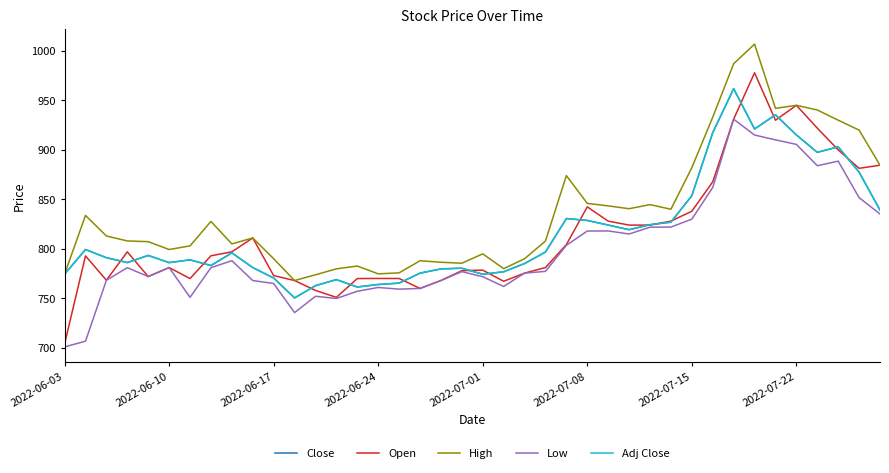

At which category is the sum across all series the highest?

32